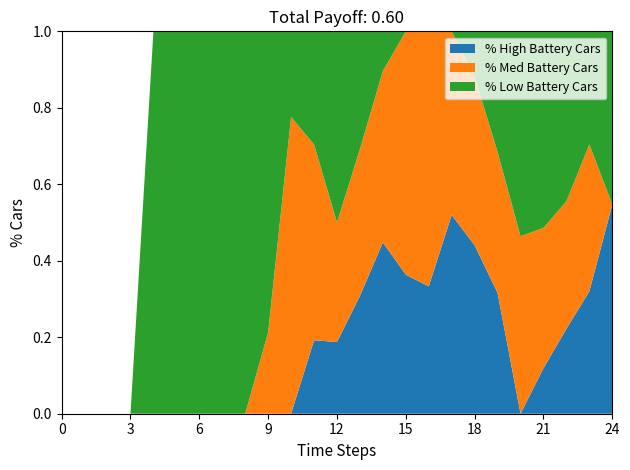

What is the total value across all series at 12?

1.0